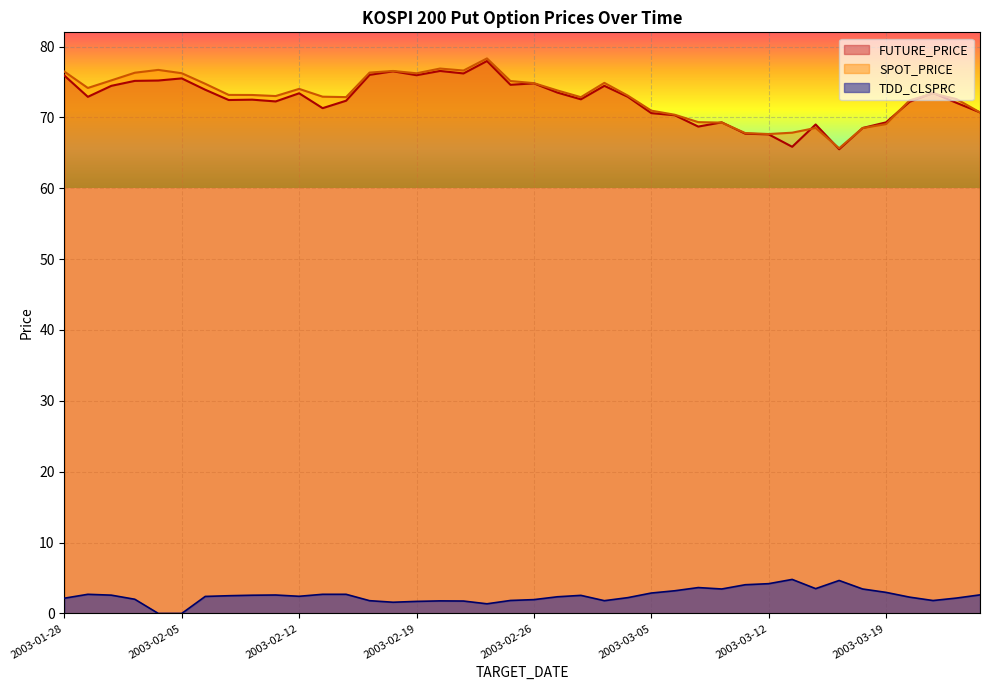

Rank the categories by SPOT_PRICE value from lowest to highest.

2003-03-17, 2003-03-12, 2003-03-11, 2003-03-13, 2003-03-18, 2003-03-14, 2003-03-19, 2003-03-10, 2003-03-07, 2003-03-06, 2003-03-25, 2003-03-05, 2003-03-20, 2003-03-24, 2003-02-28, 2003-02-14, 2003-02-13, 2003-02-11, 2003-03-04, 2003-02-10, 2003-02-07, 2003-03-21, 2003-02-27, 2003-02-12, 2003-01-29, 2003-02-06, 2003-02-26, 2003-03-03, 2003-02-25, 2003-01-30, 2003-02-19, 2003-02-05, 2003-02-03, 2003-02-17, 2003-01-28, 2003-02-18, 2003-02-21, 2003-02-04, 2003-02-20, 2003-02-24